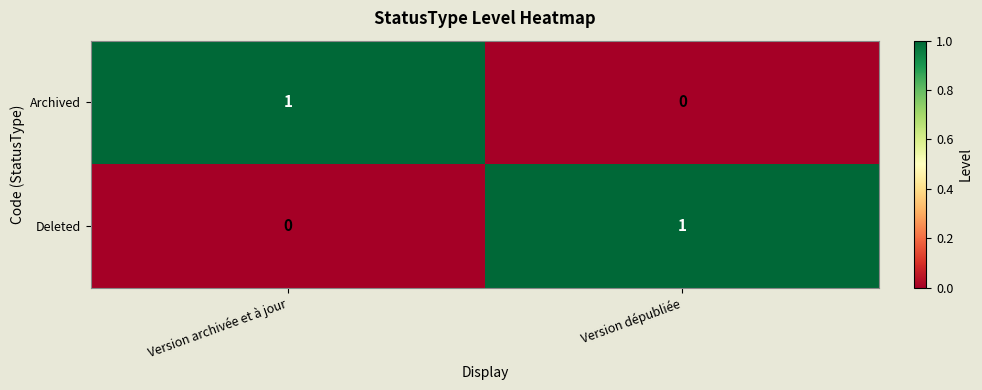

Reading left to right, extract all data points from this chart.

Archived: 1	0
Deleted: 0	1